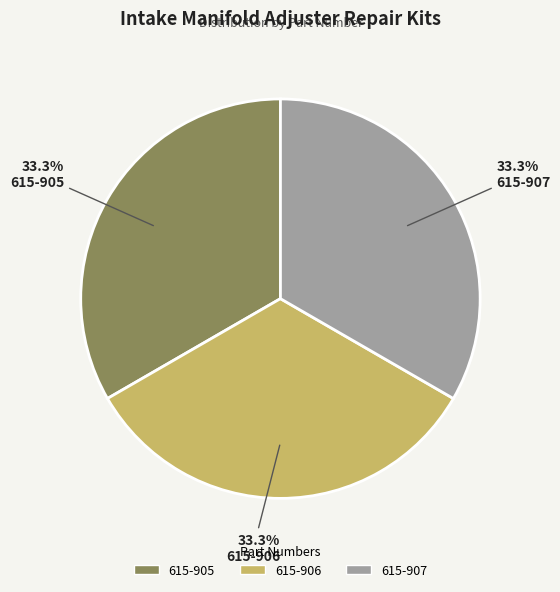

What is the ratio of the value at 615-905 to the value at 615-906?

1.0